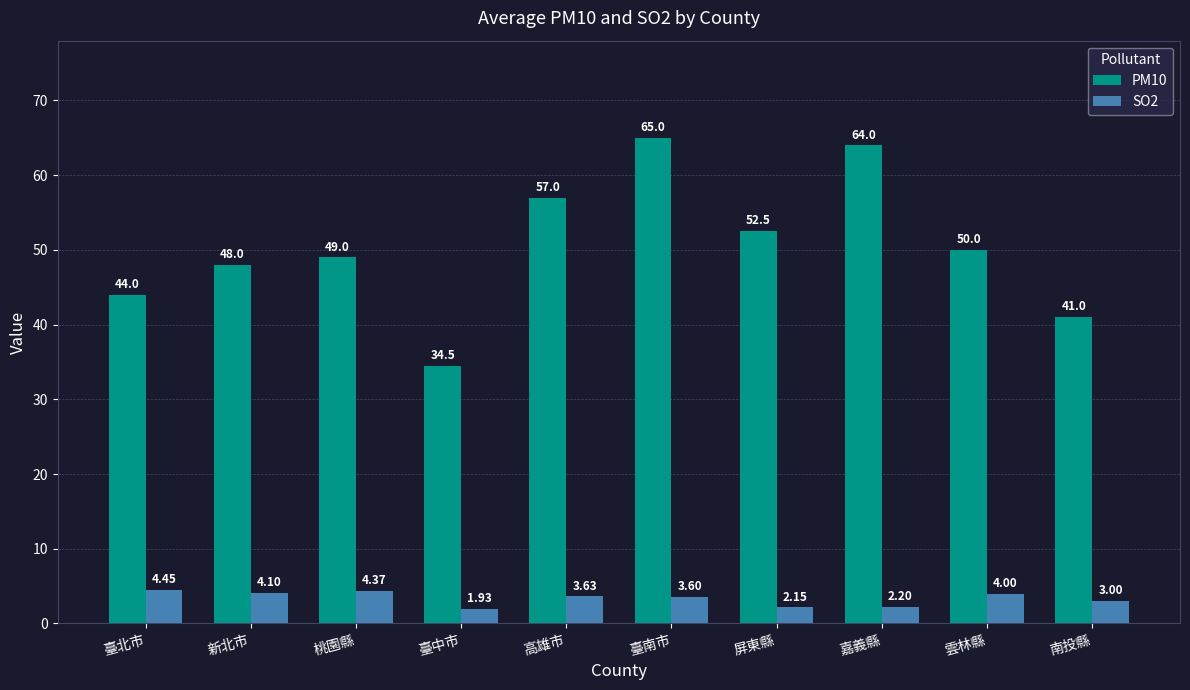

At which category does the chart reach its minimum across all series?

臺中市